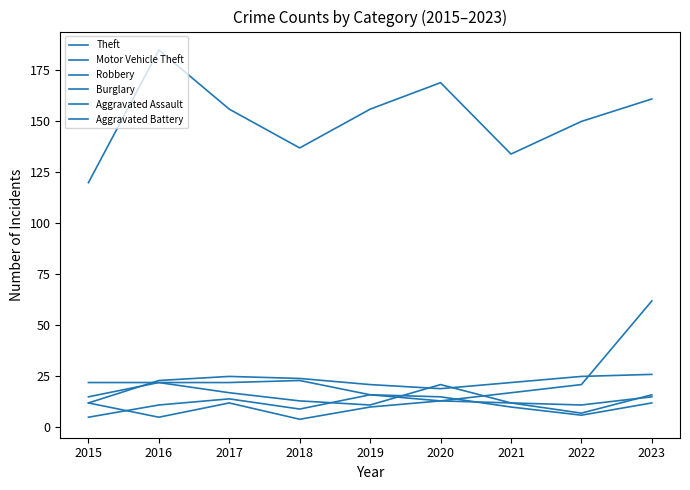

Count the number of data series in this chart.

6